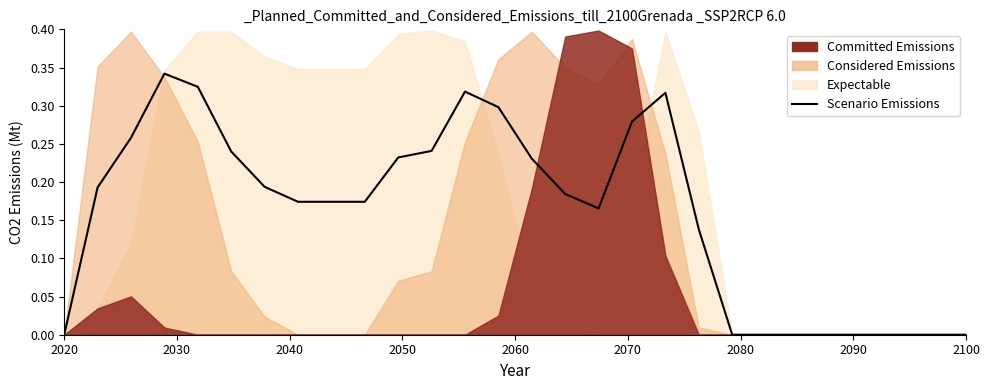

At which label is the value closest to 0?

2020